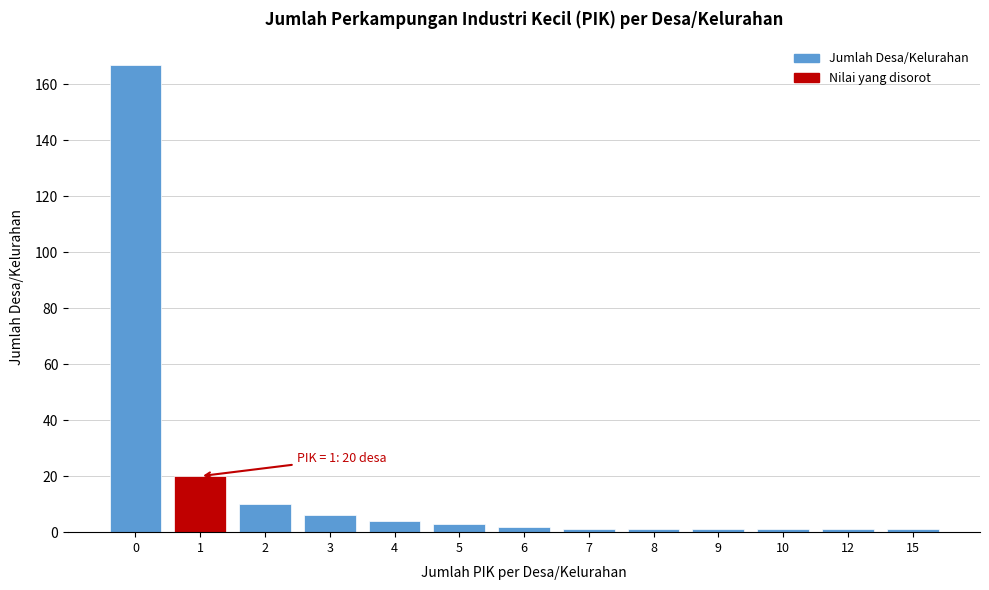

Reading right to left, transcribe all the data shown in this chart.

15=1	12=1	10=1	9=1	8=1	7=1	6=2	5=3	4=4	3=6	2=10	1=20	0=167